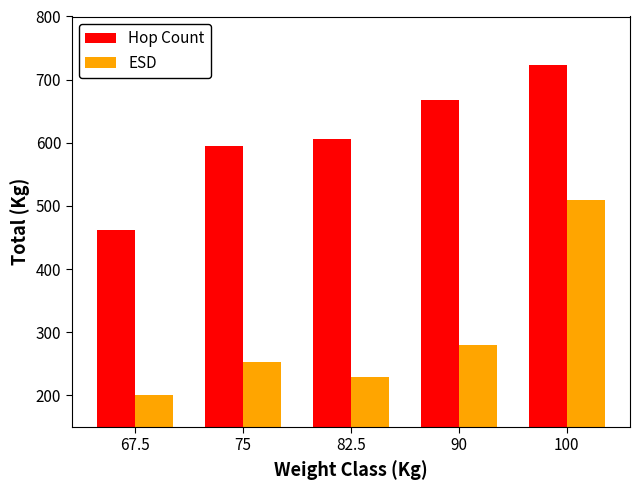

At how many categories does at least one series exceed 409?

5